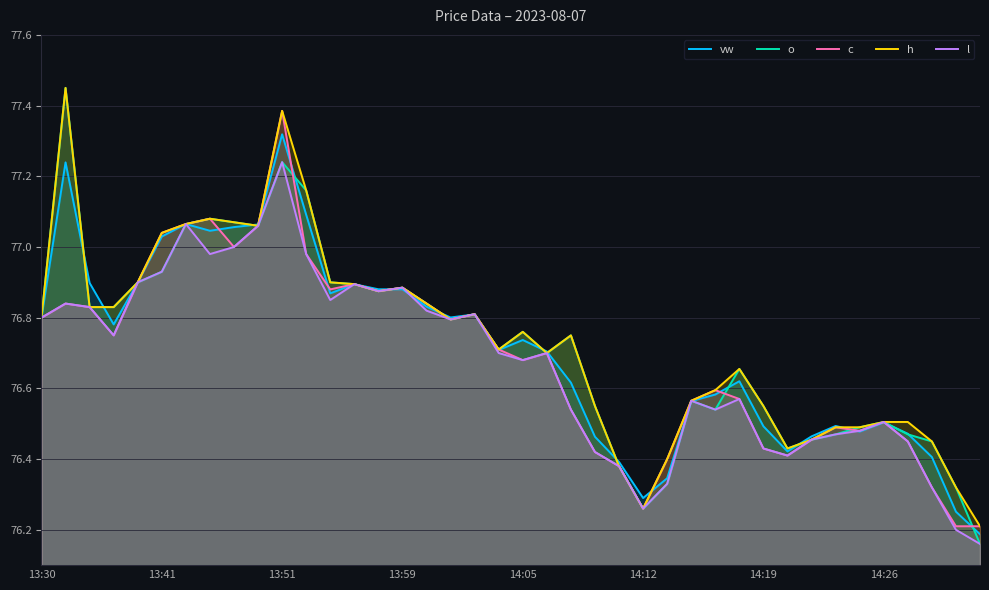

At which label does l reach its peak?

13:51